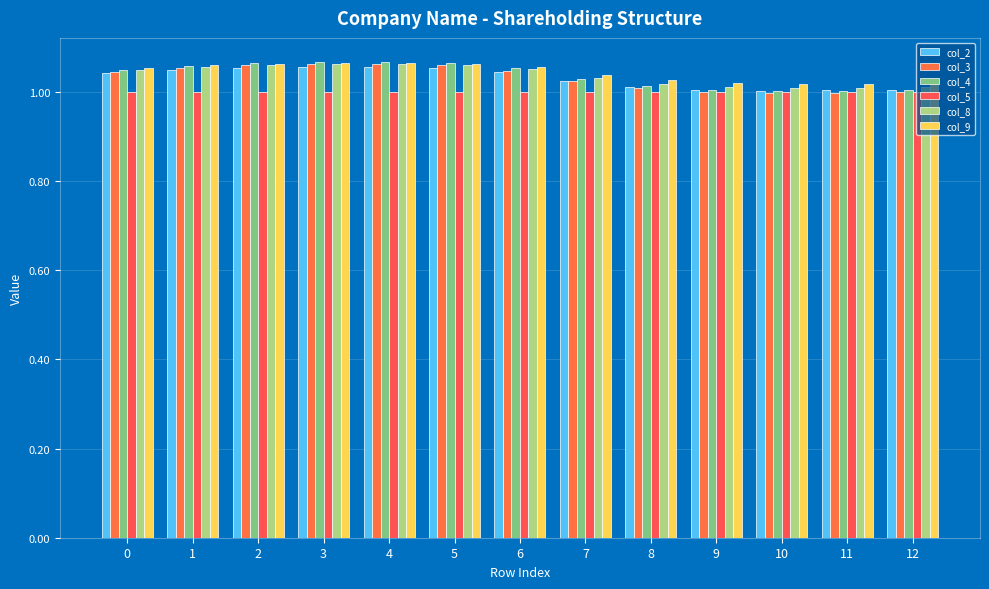

Are the bars grouped side by side (vs. stacked)?

Yes